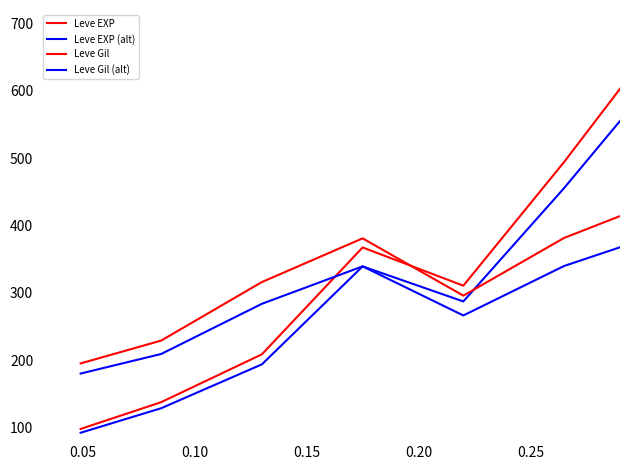

Does the chart have visible grid lines?

No